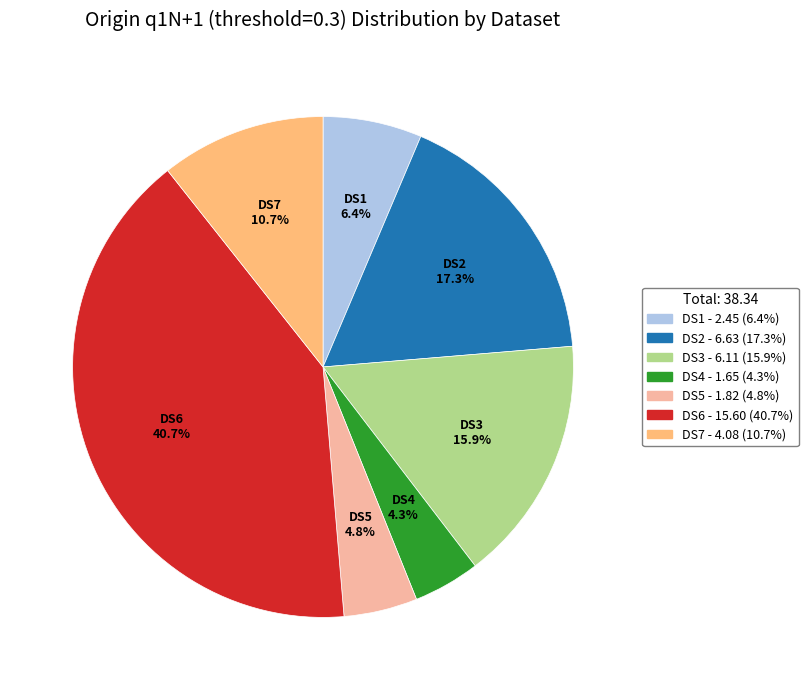

What portion of the pie excludes DS6?

59.3%